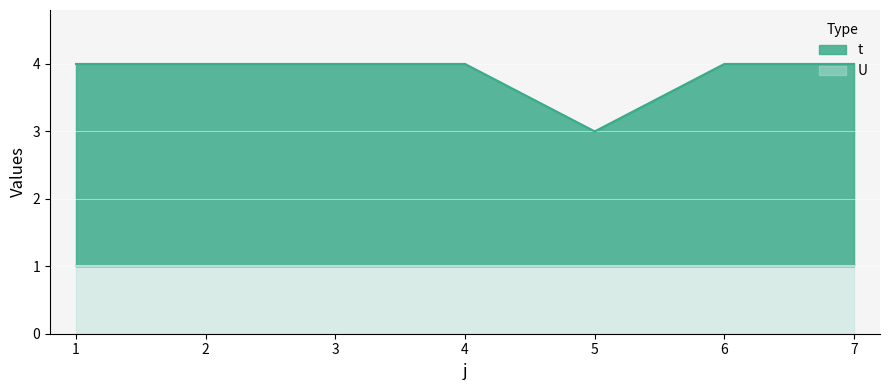

What is the ratio of the value at 1 to the value at 2?

1.0